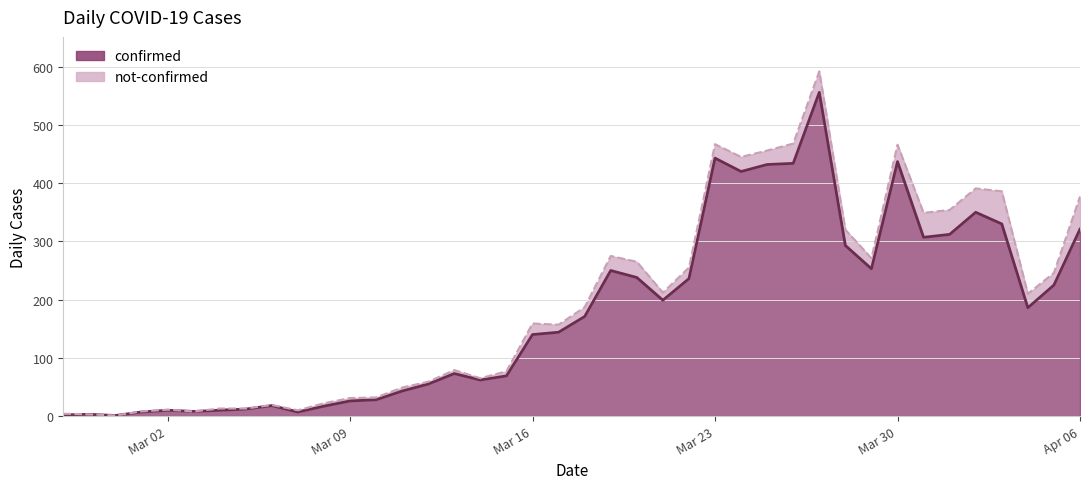

Reading right to left, list all the values displayed in this chart.

321	225	186	330	350	312	307	437	253	293	556	434	432	420	443	236	199	238	250	171	144	140	69	62	73	55	43	28	26	17	7	18	12	10	8	10	7	1	3	2